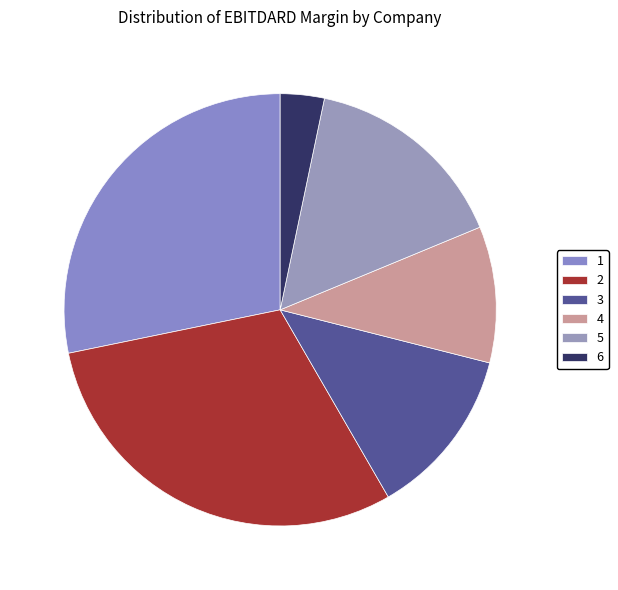

Count the number of slices in the pie.

6